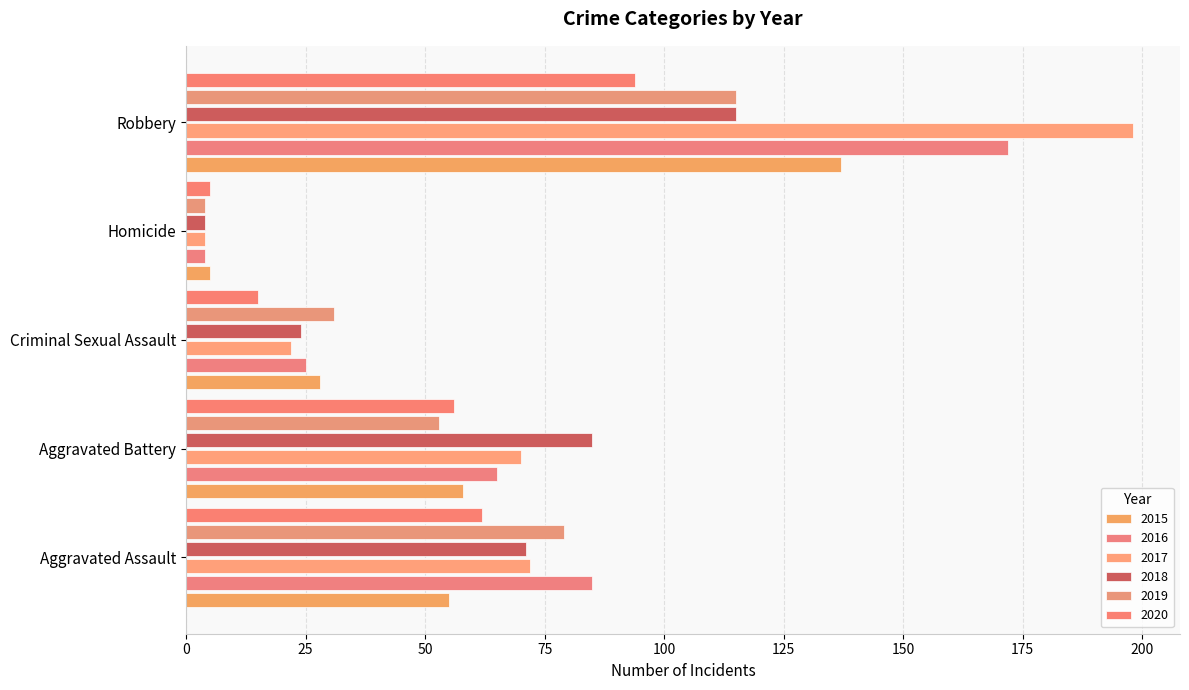

What is the label of the 5th bar from the right?

Aggravated Assault